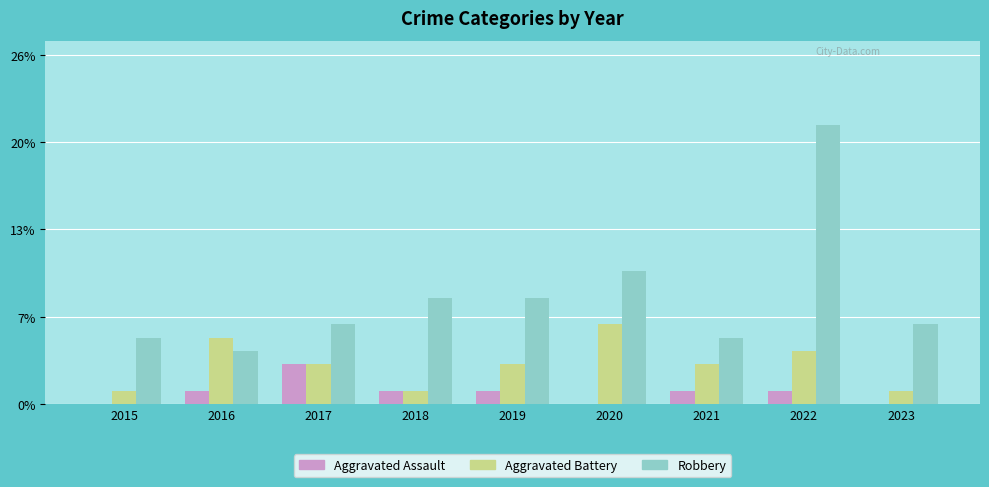

Is it true that Aggravated Battery equals 5 at 2016?

True